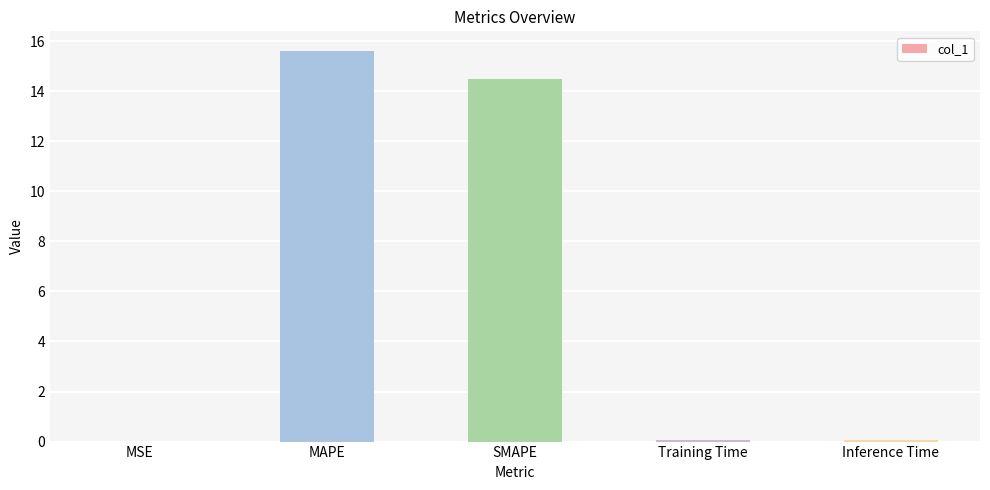

What is the sum of all values?

30.2